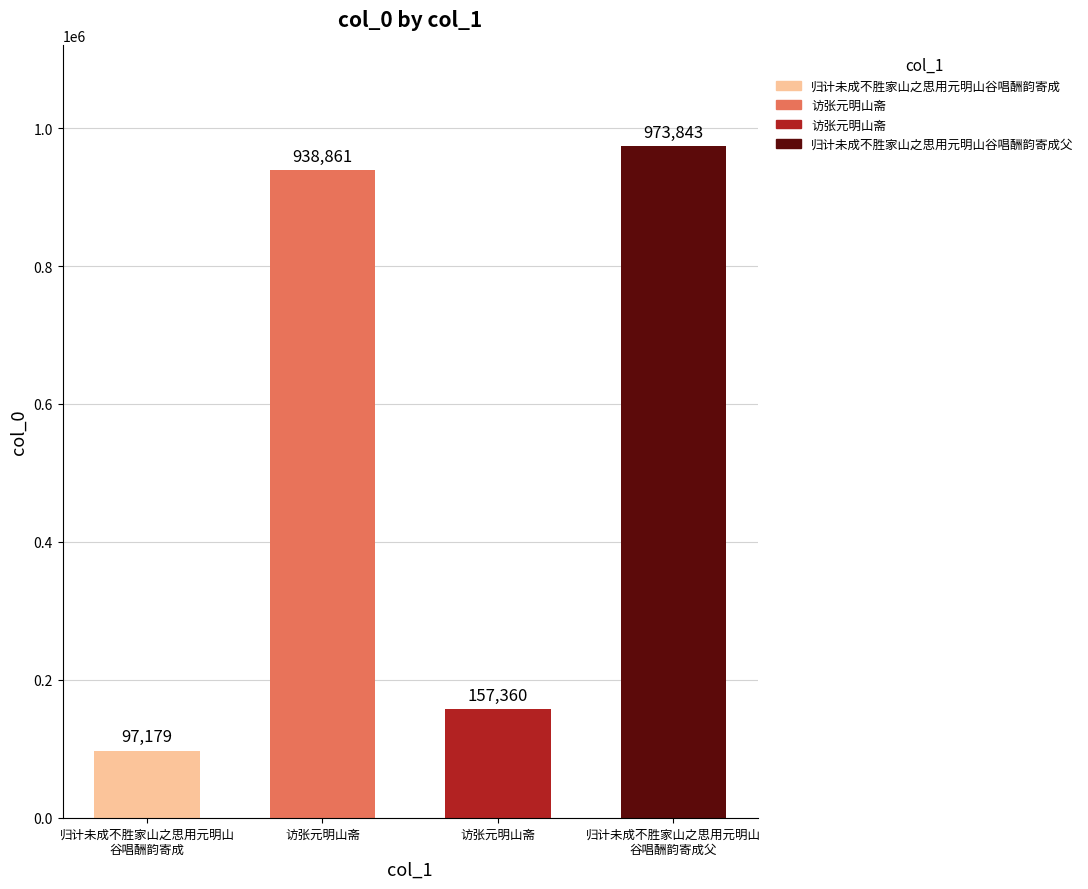

Reading right to left, extract all data points from this chart.

973843	157360	938861	97179